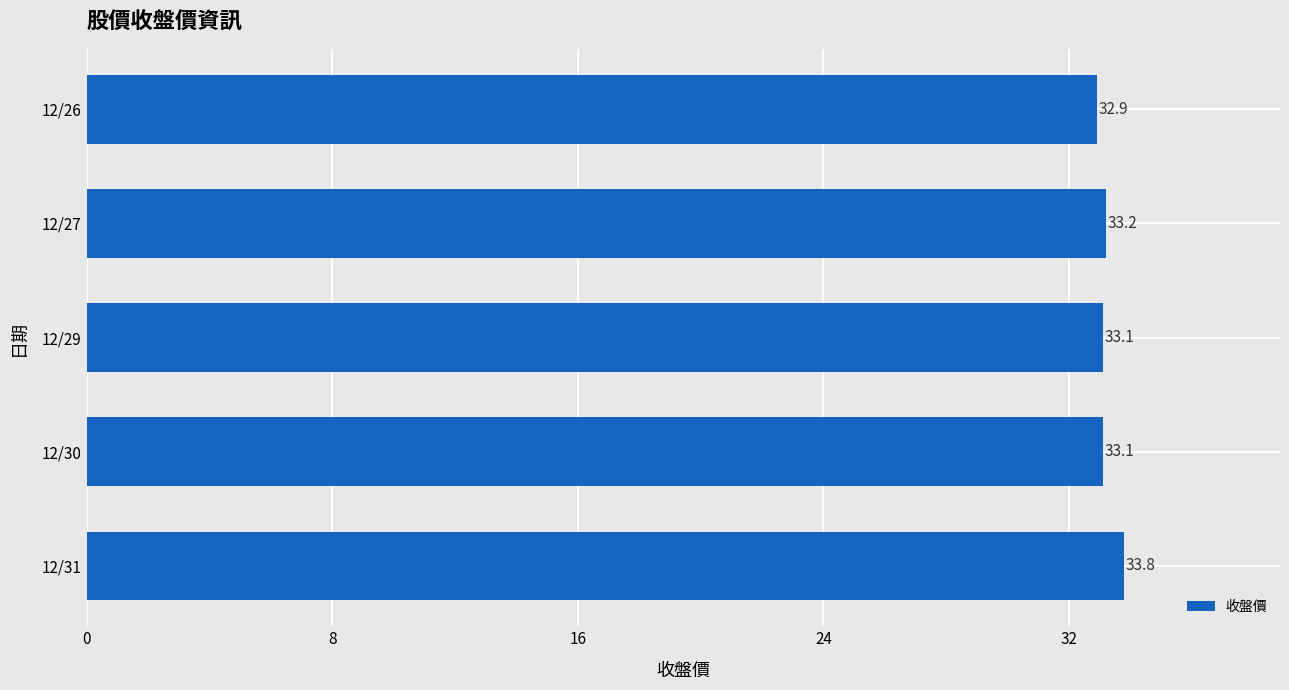

What is the average value?

33.2